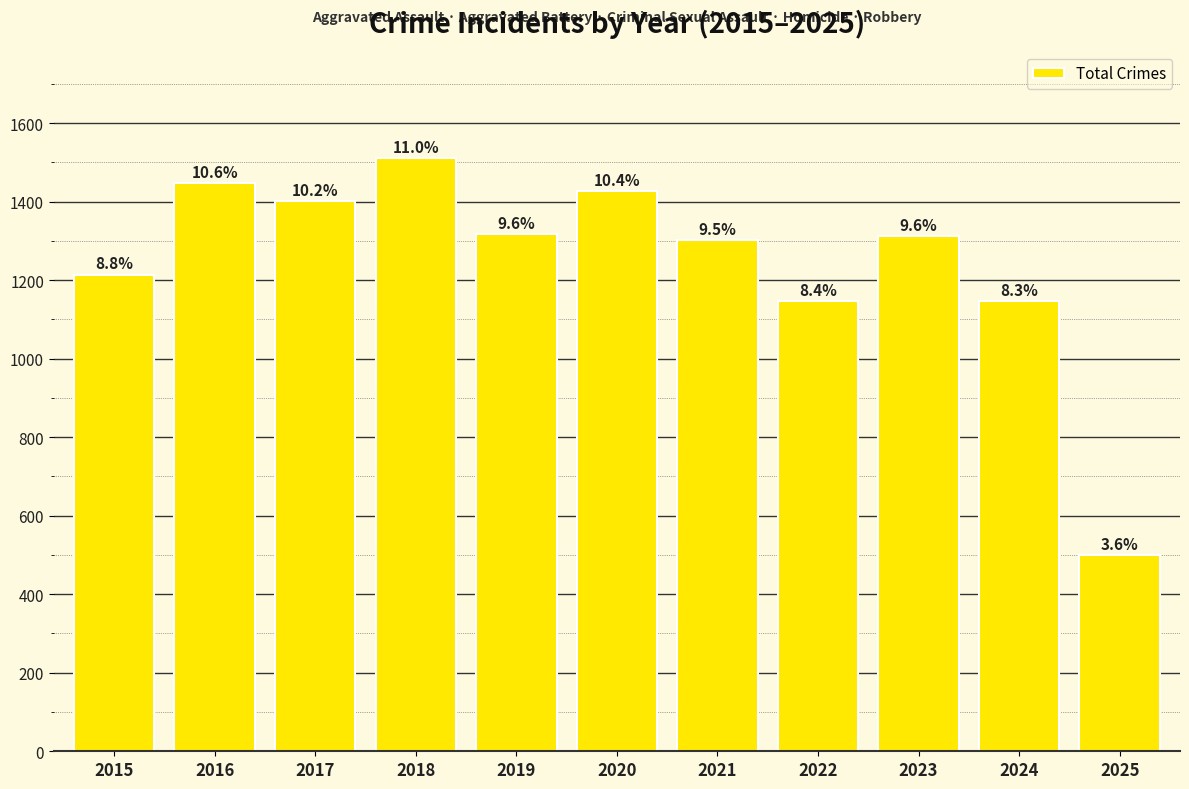

How many bars are there in total?

11